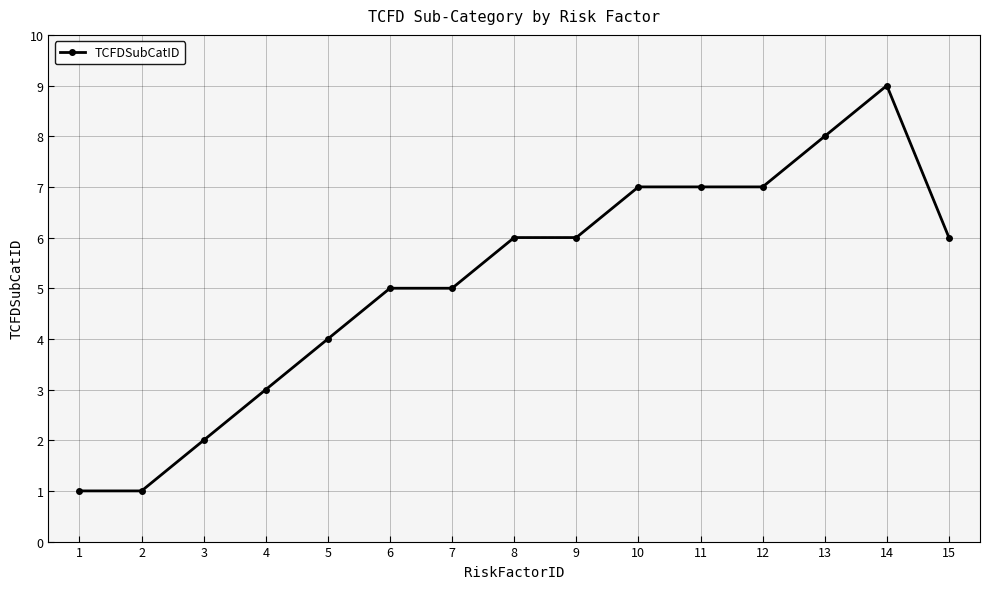

What is the average value?

5